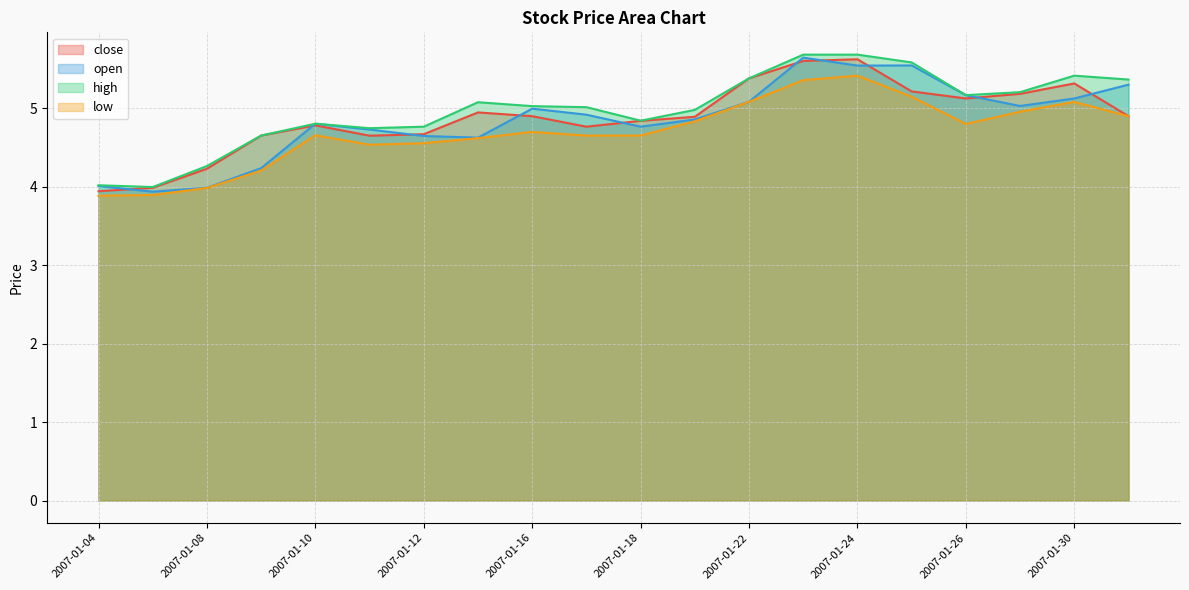

At which label does open first exceed 4?

2007-01-04